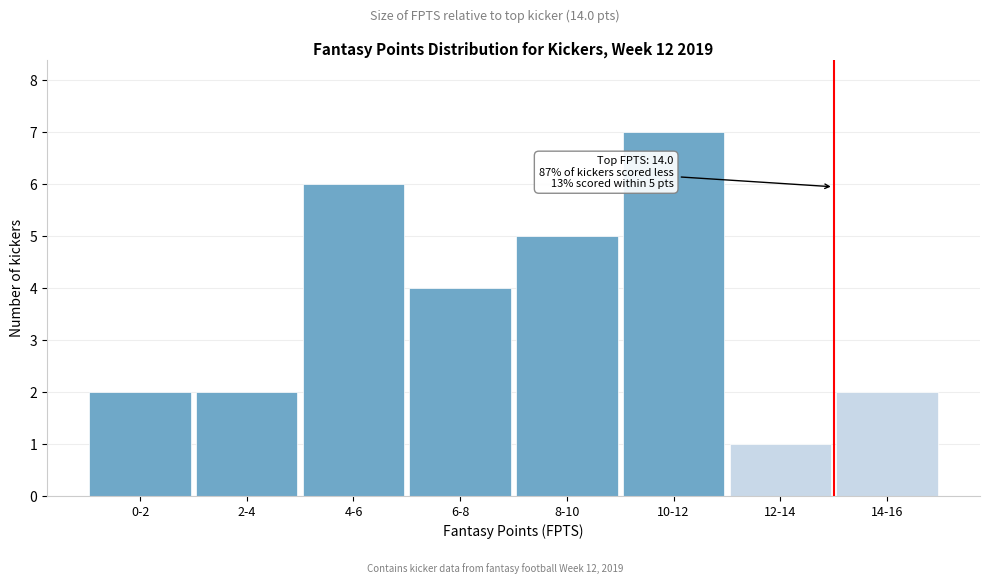

Reading left to right, list all the values displayed in this chart.

2	2	6	4	5	7	1	2